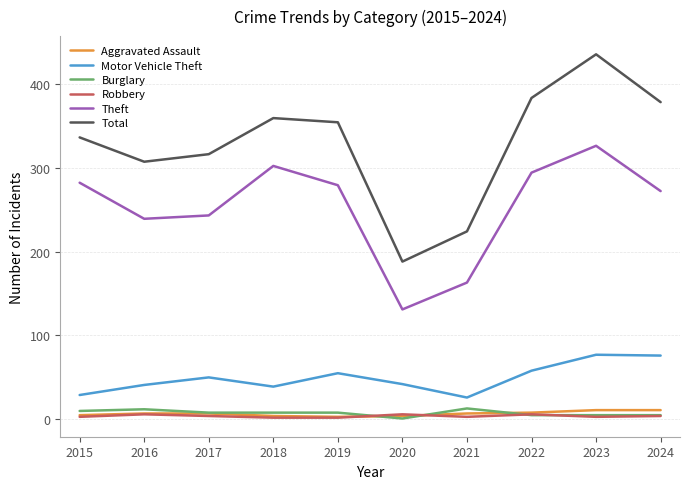

The Burglary series shows 12 at 2016. True or false?

True